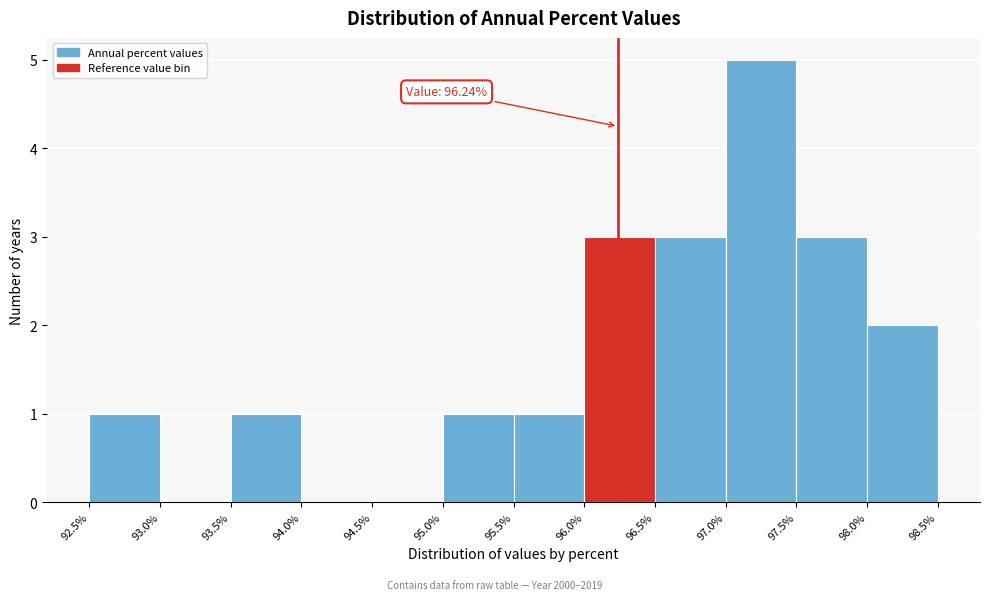

Which range on the x-axis has the tallest bar?

97.0% to 97.5%